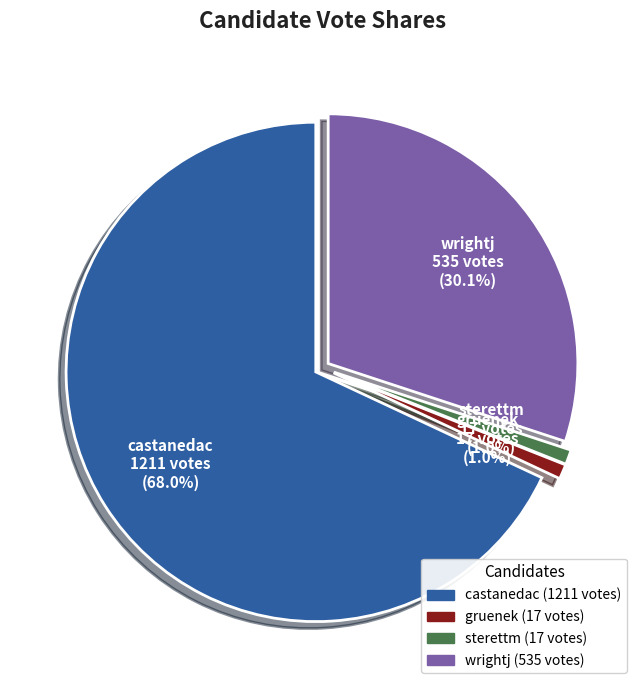

Which category has the smallest portion of the pie?

gruenek